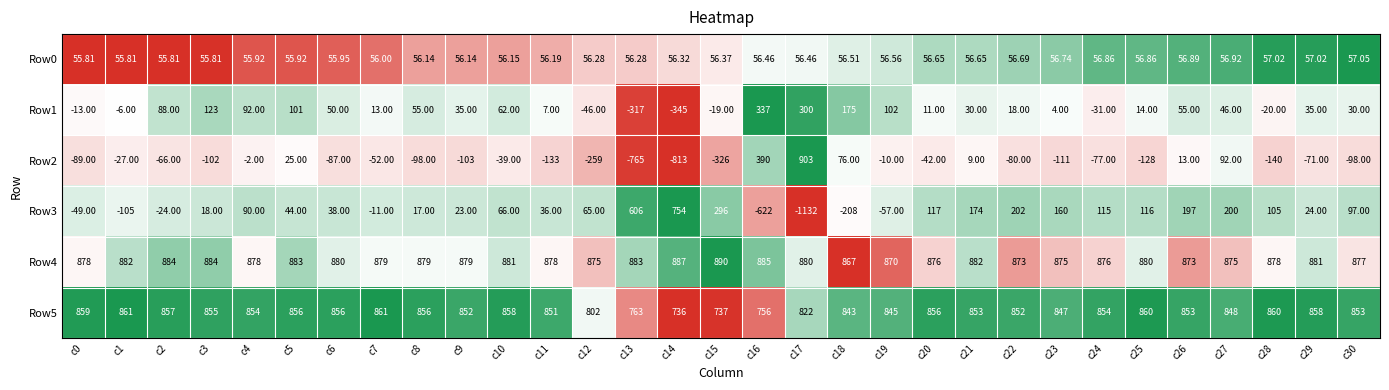

Is the value of Row0 at c12 greater than the value of Row4 at c27?

No